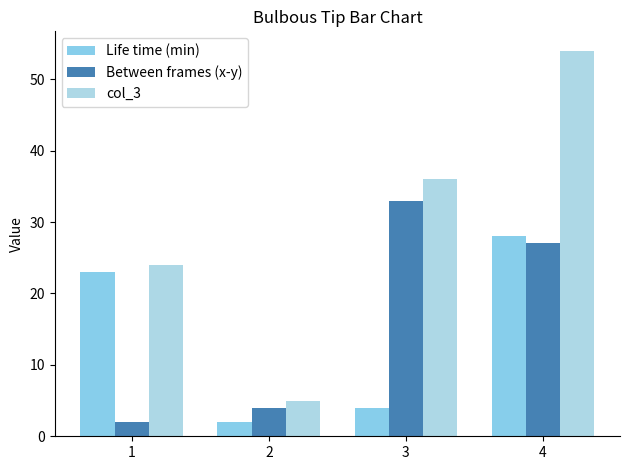

What is the sum of the Between frames (x-y) values at 3 and 1?

35